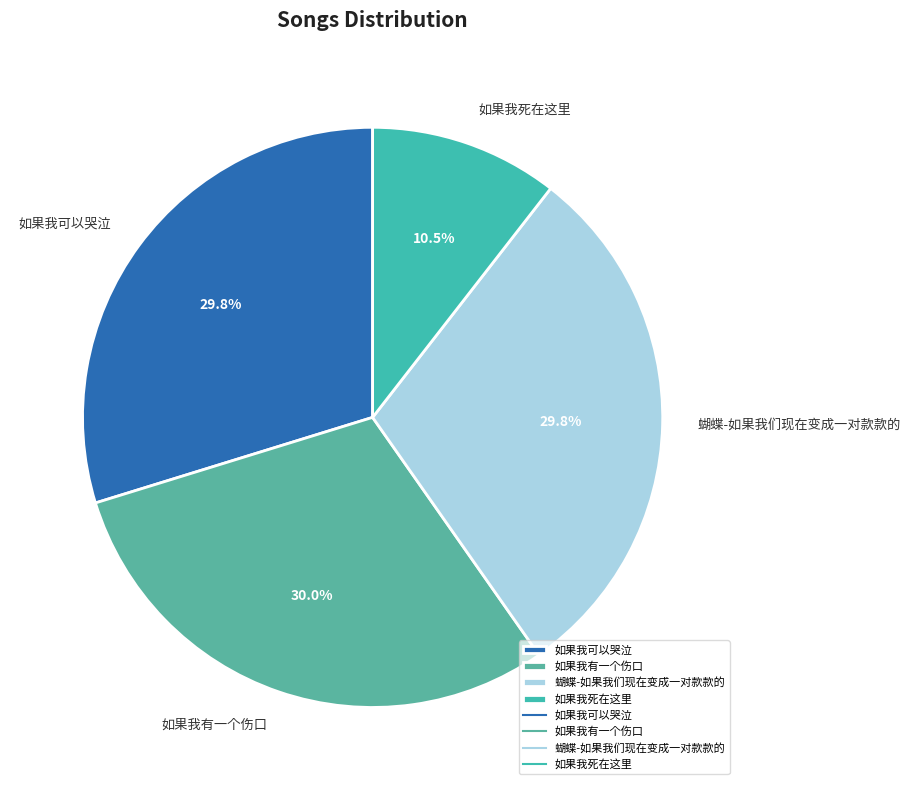

Combined, what portion of the pie is 如果我死在这里 and 如果我可以哭泣?

40.3%